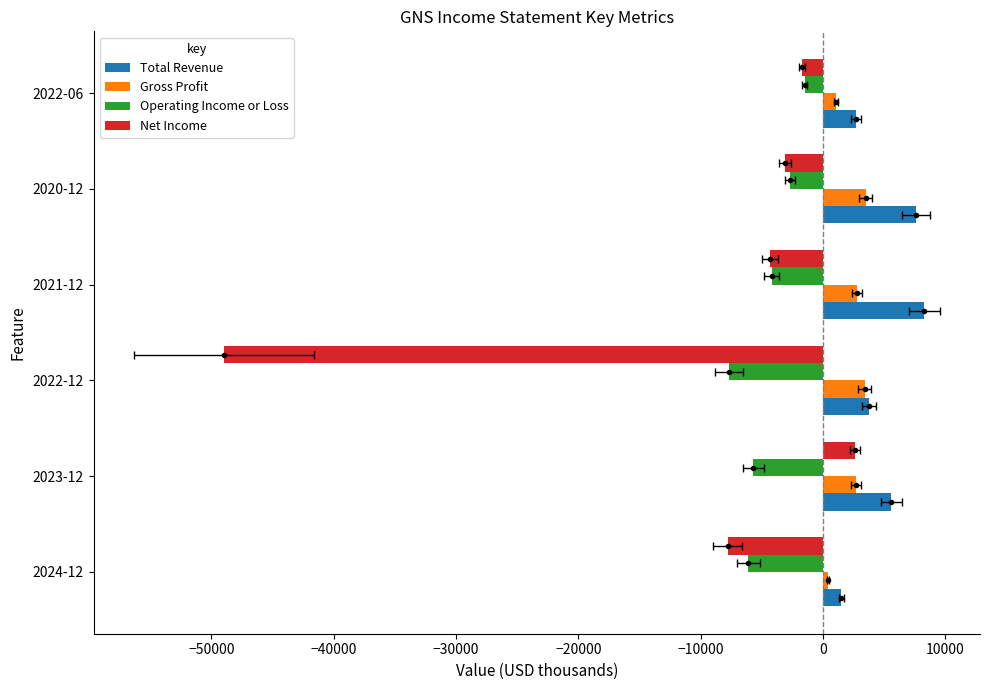

What is the value of the Total Revenue bar at the 3rd from the left?

3800